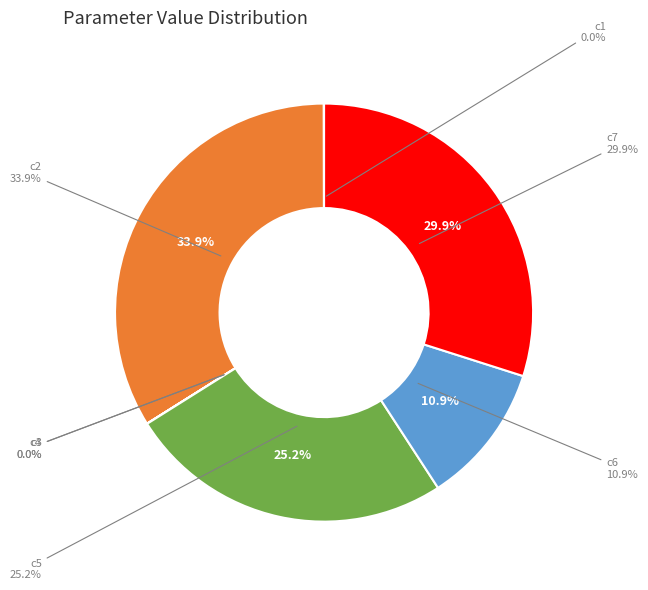

How many segments does this pie chart have?

7